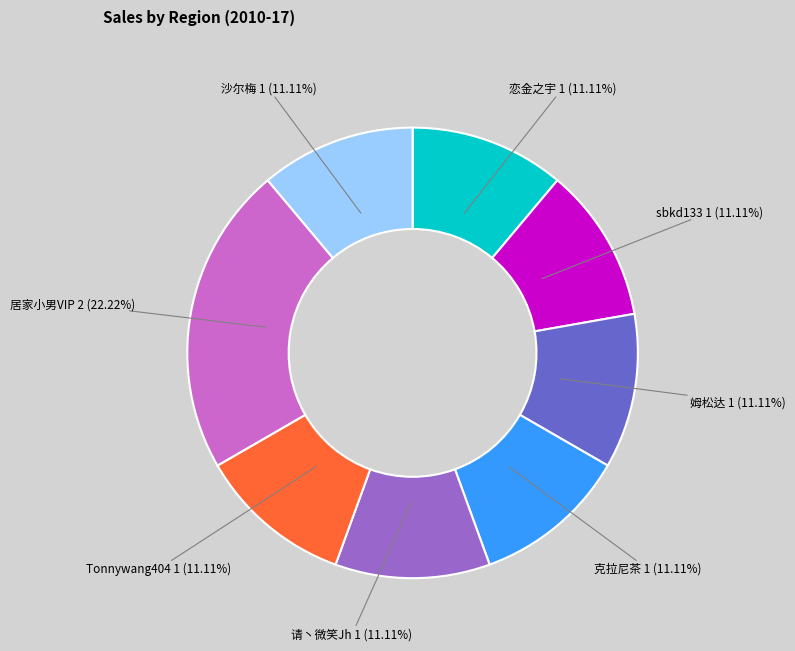

Approximately how many times larger is the value at 沙尔梅 compared to sbkd133?

1.0